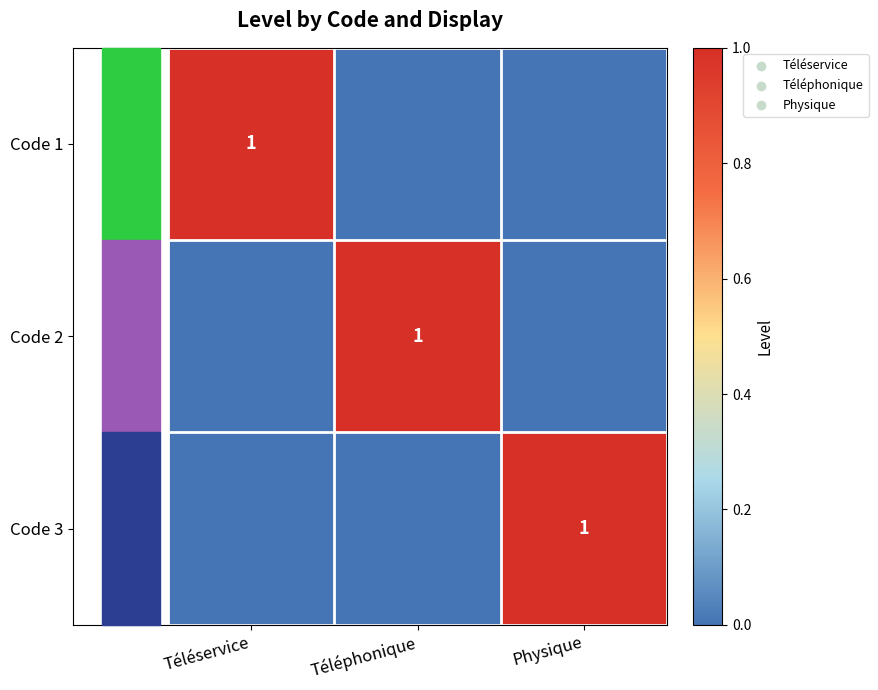

What is the total value across all series at Physique?

1